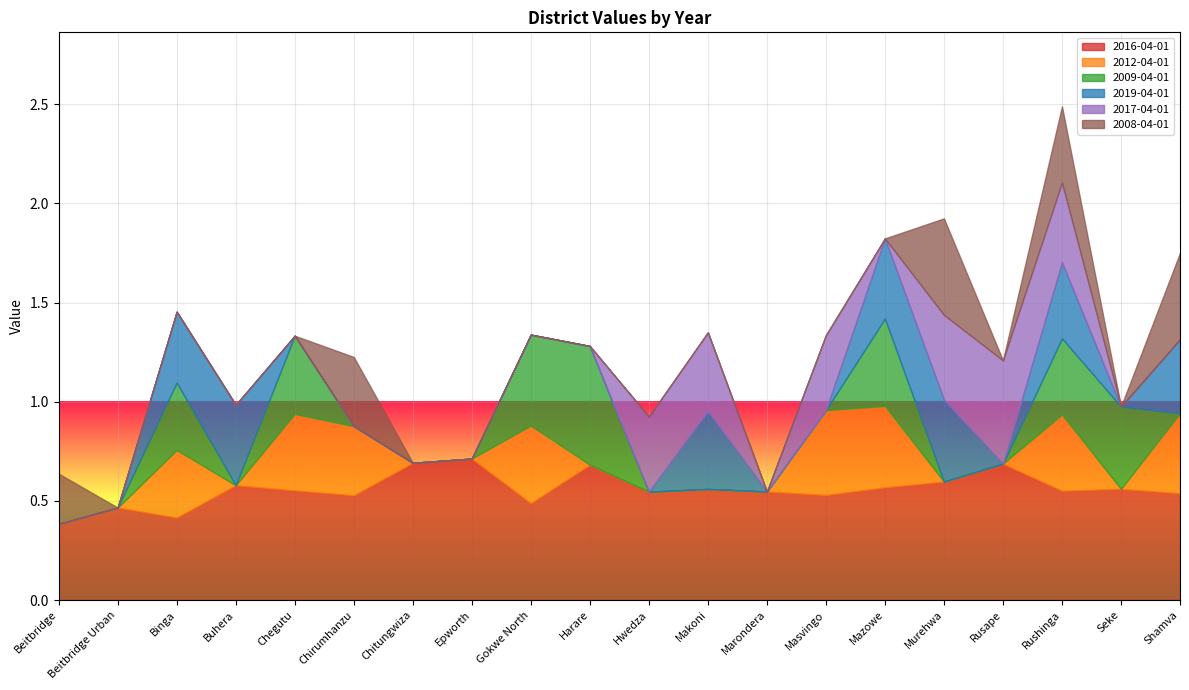

At which category is the sum across all series the highest?

Rushinga